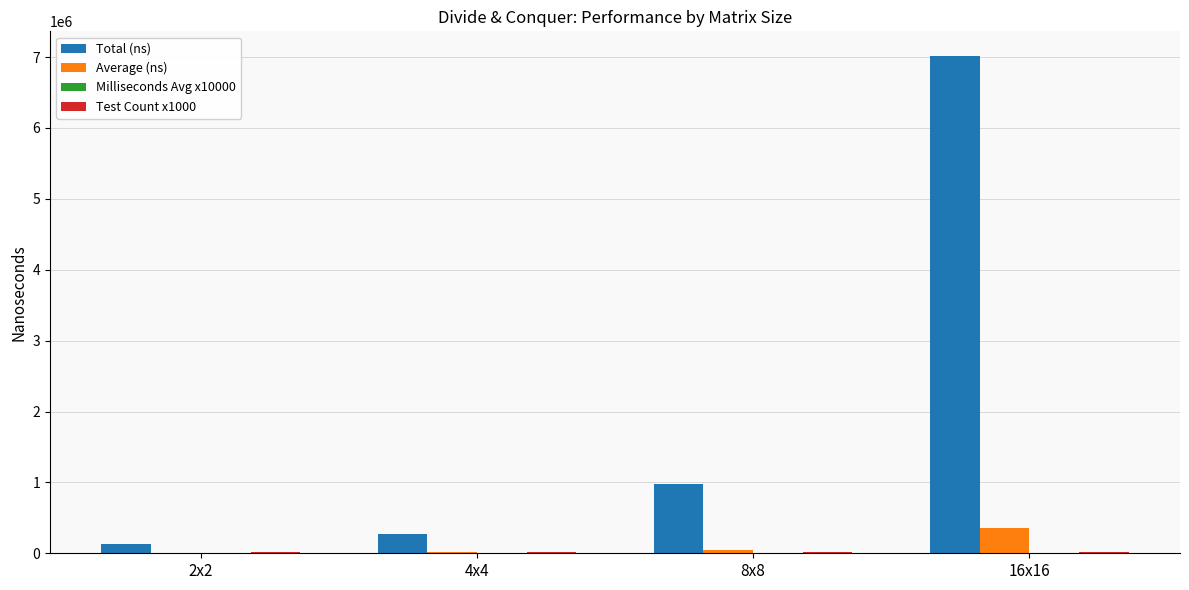

Which label corresponds to the largest value in the chart?

16x16